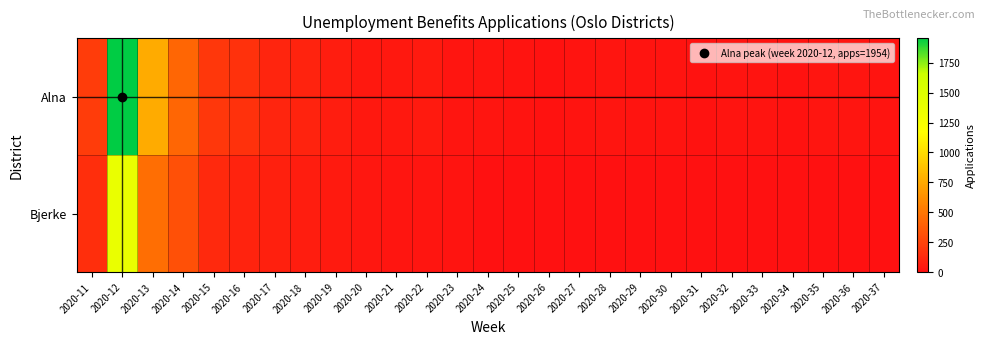

Reading right to left, extract all data points from this chart.

Alna: 2020-37=16	2020-36=27	2020-35=27	2020-34=14	2020-33=17	2020-32=17	2020-31=12	2020-30=19	2020-29=17	2020-28=23	2020-27=20	2020-26=14	2020-25=22	2020-24=28	2020-23=27	2020-22=46	2020-21=45	2020-20=43	2020-19=64	2020-18=99	2020-17=100	2020-16=162	2020-15=195	2020-14=425	2020-13=763	2020-12=1954	2020-11=221
Bjerke: 2020-37=0	2020-36=0	2020-35=0	2020-34=0	2020-33=0	2020-32=0	2020-31=0	2020-30=0	2020-29=0	2020-28=0	2020-27=0	2020-26=0	2020-25=0	2020-24=0	2020-23=19	2020-22=28	2020-21=23	2020-20=38	2020-19=49	2020-18=68	2020-17=80	2020-16=95	2020-15=129	2020-14=315	2020-13=461	2020-12=1371	2020-11=147